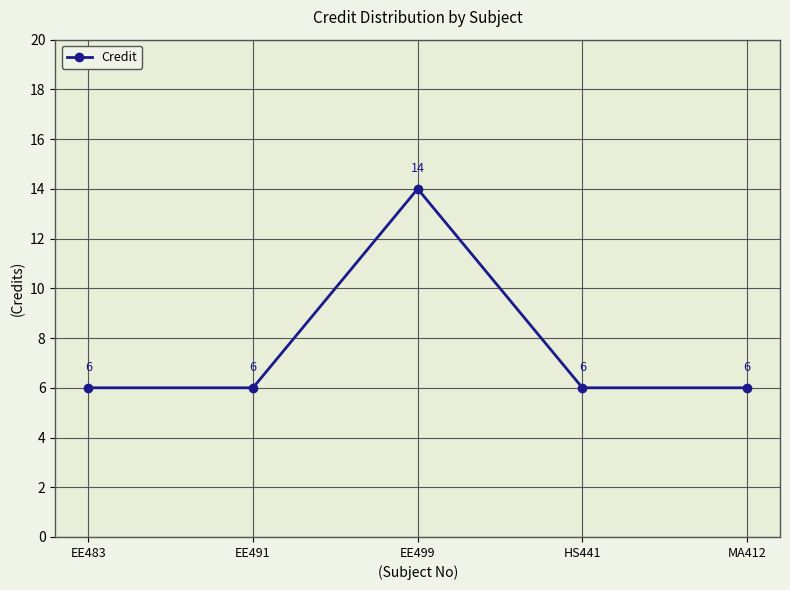

The chart shows a value of 10 at HS441. True or false?

False